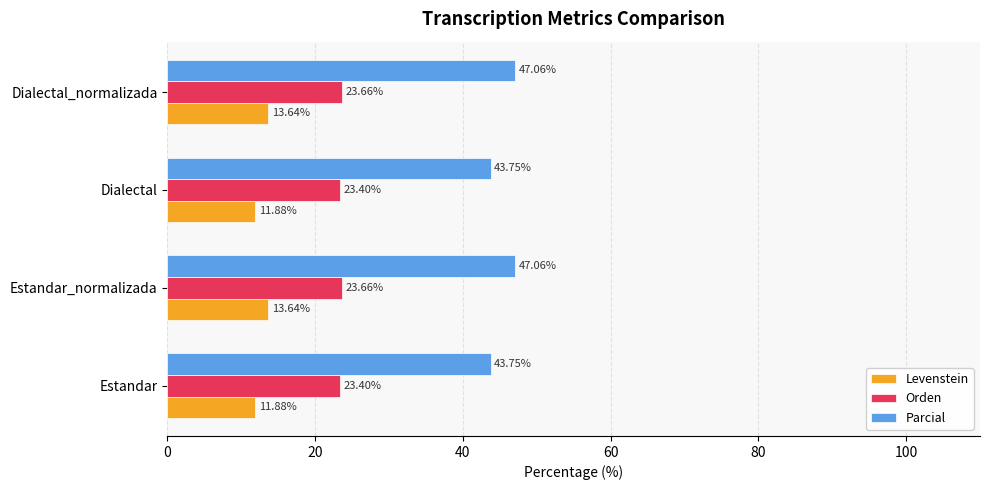

Rank the series by their maximum value, from highest to lowest.

Parcial, Orden, Levenstein